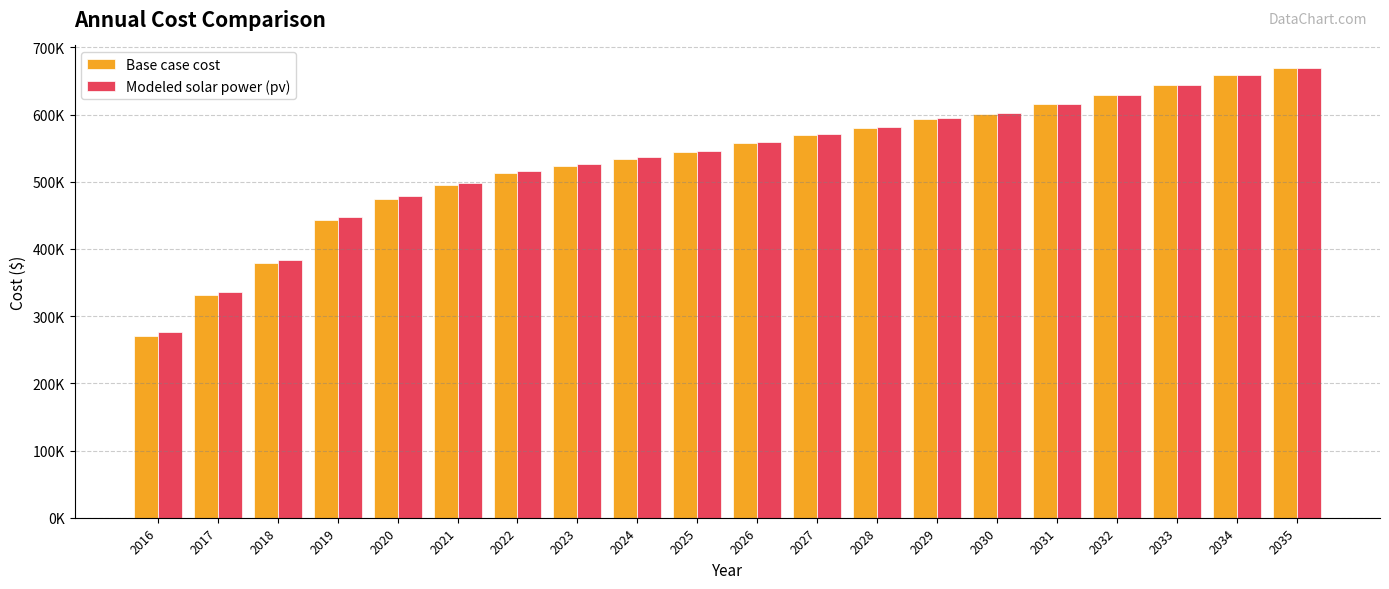

Reading right to left, list all the values displayed in this chart.

Base case cost: 669436.1	659045.7	644202.4	629359.0	616000.0	601156.6	593734.9	580375.9	569985.5	558110.8	544751.8	534361.4	523971.0	513580.7	495768.6	474987.9	443816.8	378506.0	331007.2	270149.4
Modeled solar power (pv): 669028.9	658813.2	644193.3	629578.5	616438.1	601833.5	594579.1	581453.5	571270.7	559624.1	546514.4	536347.0	526184.7	516027.8	498536.6	478116.7	447430.7	383000.9	336195.8	276198.3